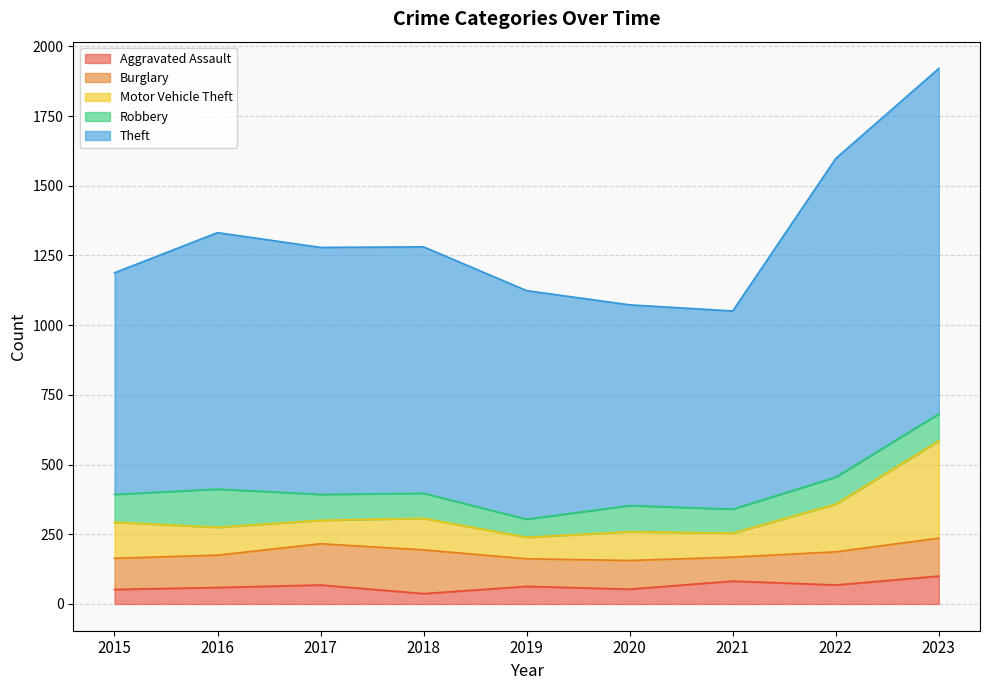

How many lines are shown in the chart?

5